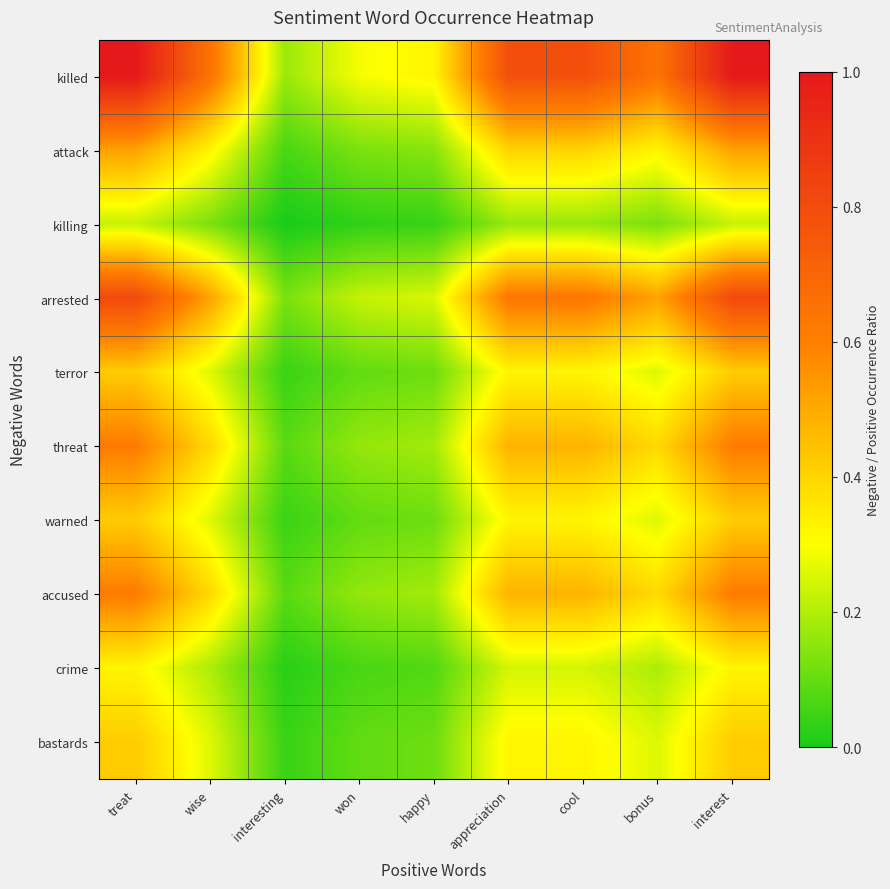

How many categories are shown in the chart?

9